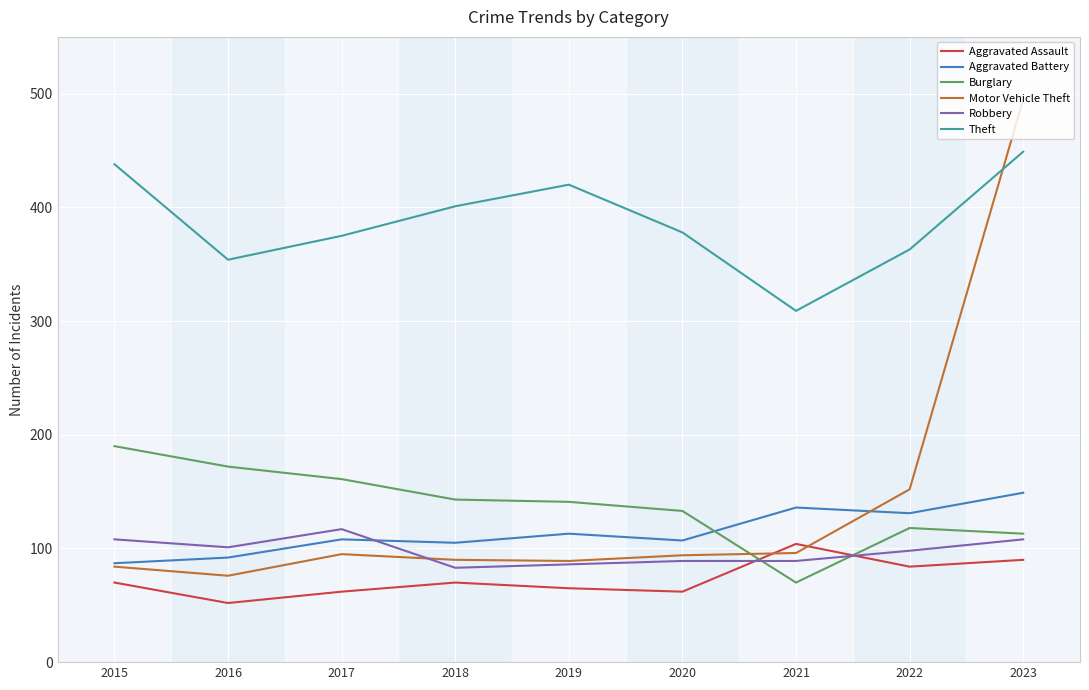

What is the spread (max minus min) of values at 2016?

302